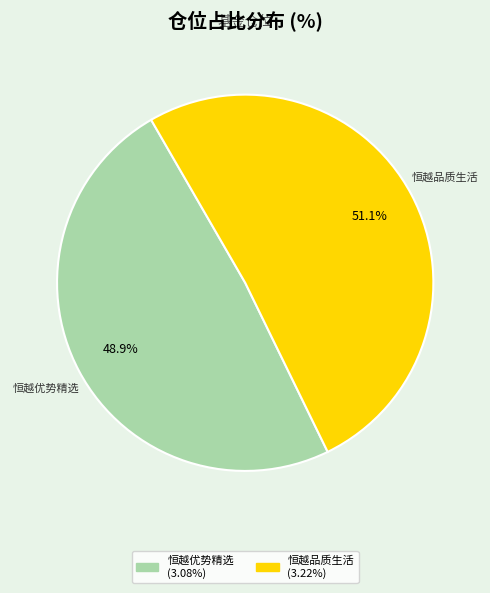

Is there any slice that represents more than half of the pie?

Yes